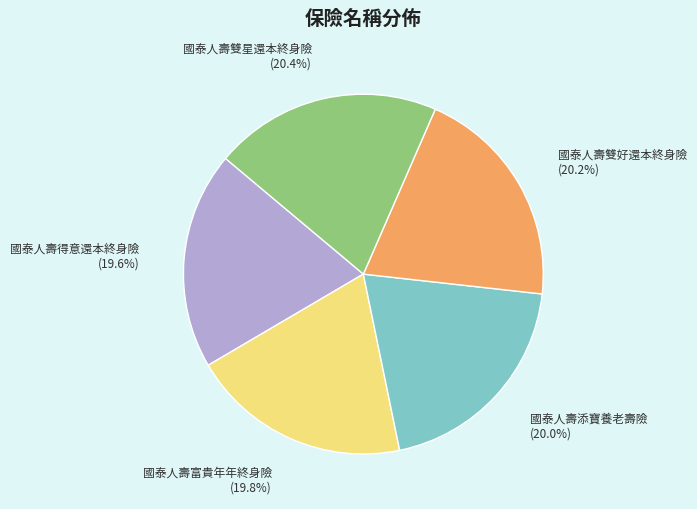

Is there a majority slice in this chart?

No